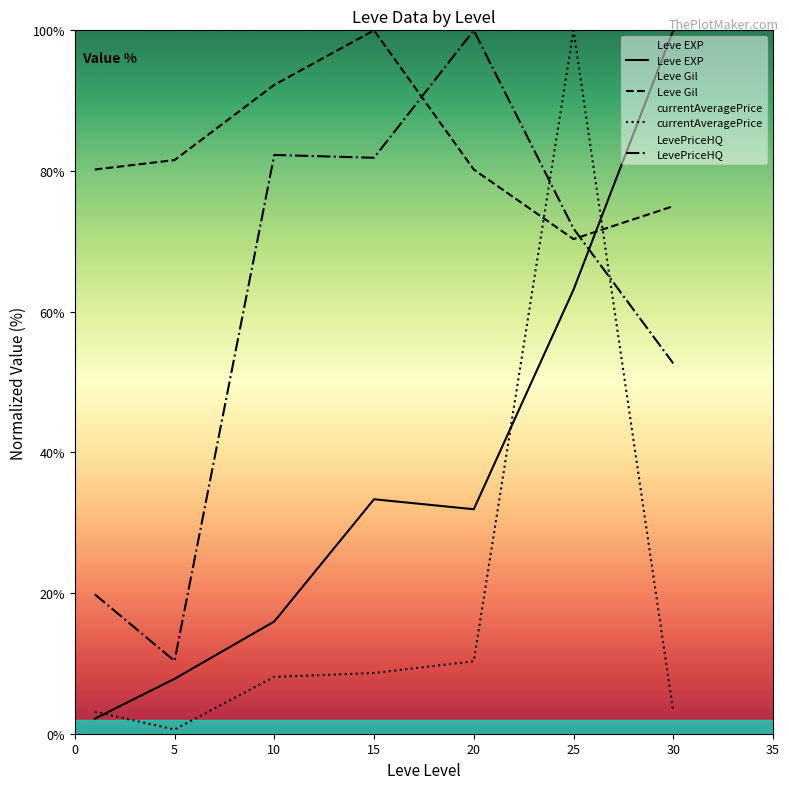

What is the lowest value of the currentAveragePrice series?

0.6